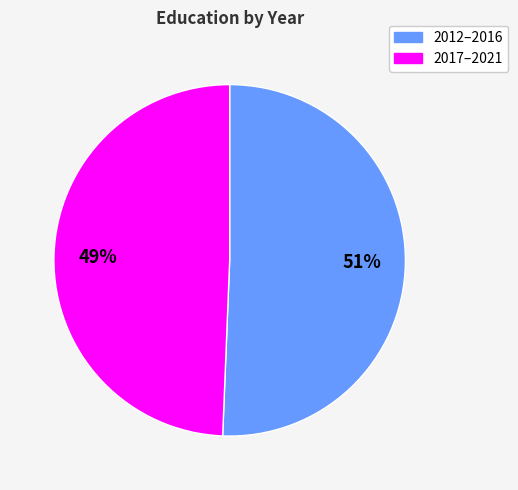

To the nearest percent, what is the average slice percentage?

50%